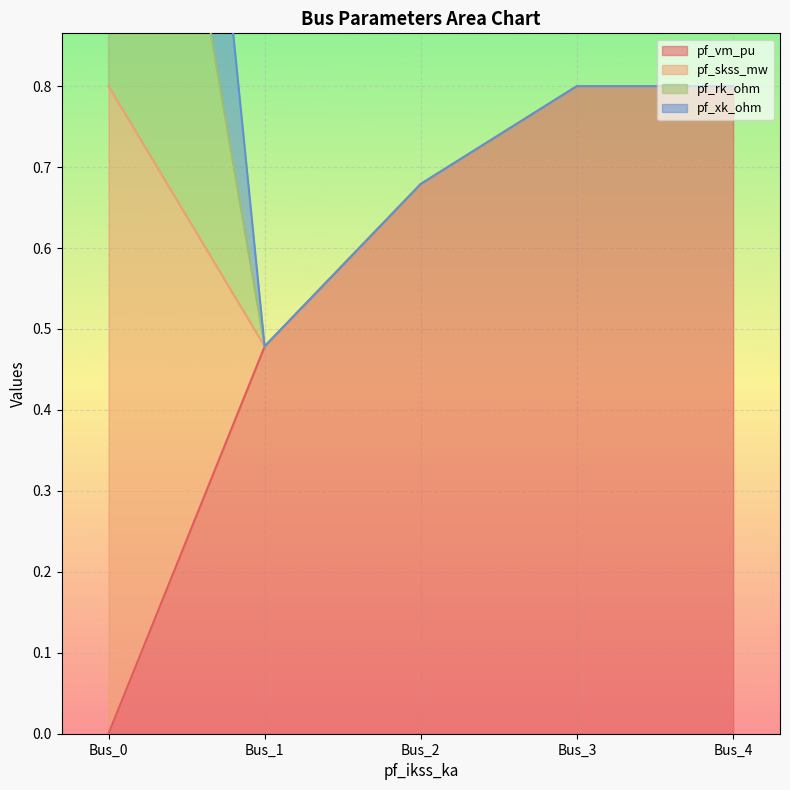

Is it true that pf_vm_pu equals 0.8 at Bus_4?

True